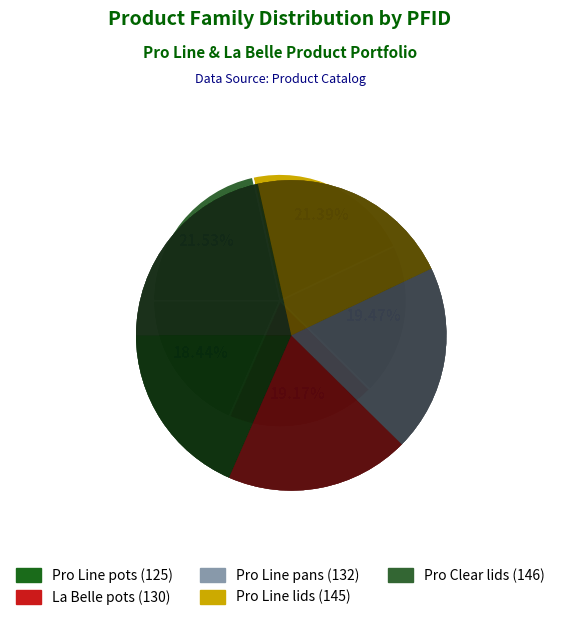

Is it true that Pro Clear lids is 22% of the pie?

True